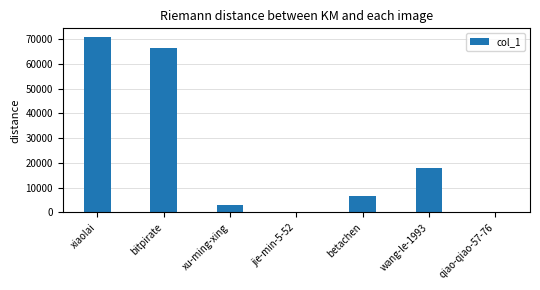

What is the maximum value shown in the chart?

70771